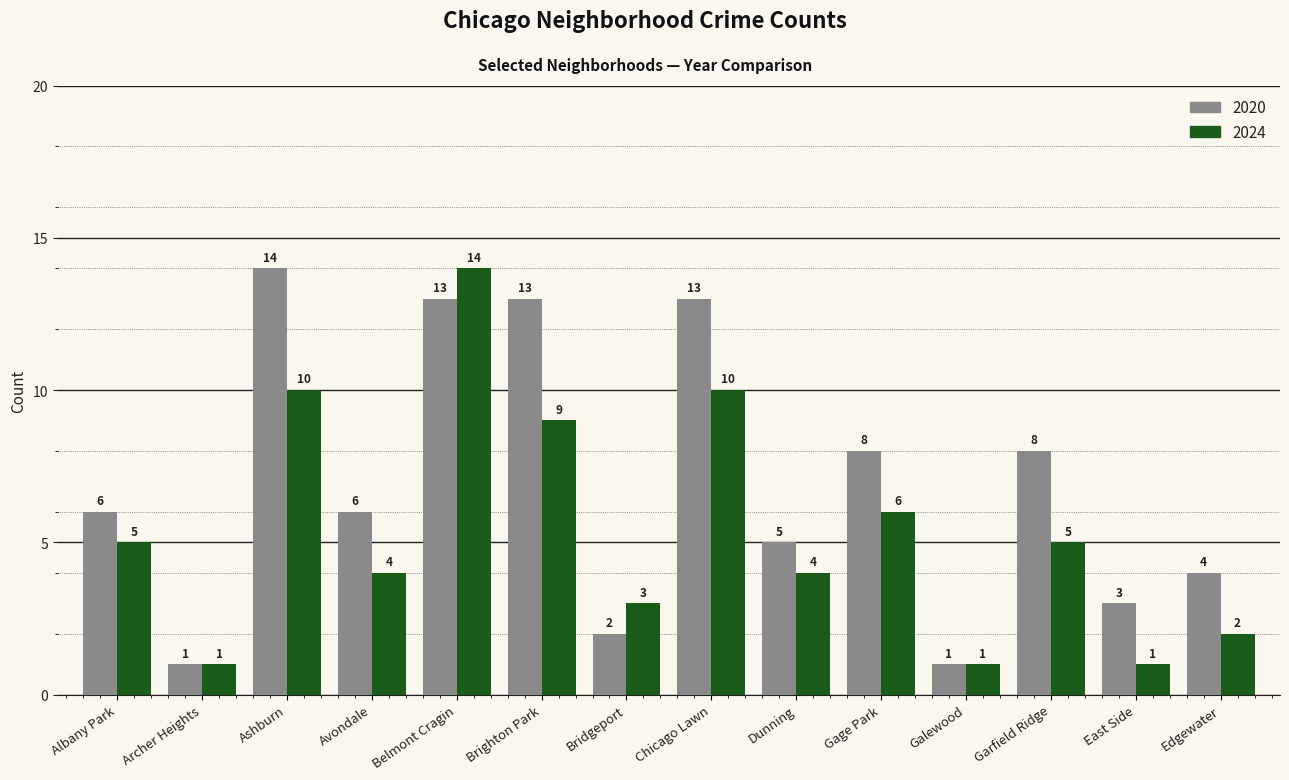

What is the difference between the maximum and minimum values in the 2020 series?

13